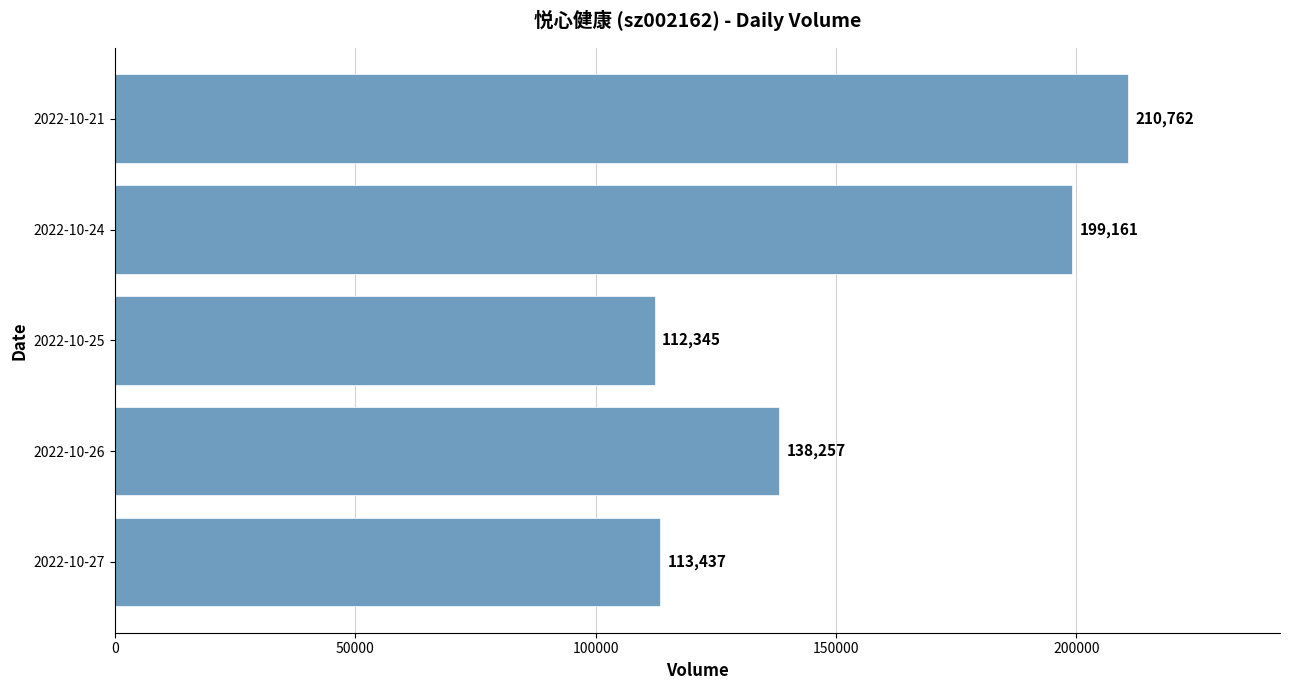

Where is the data nearest to the value 161553?

2022-10-26